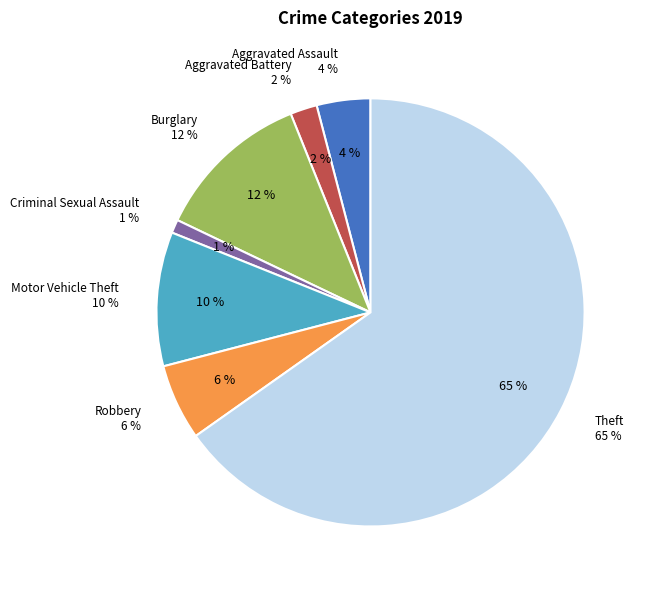

Combined, what portion of the pie is Aggravated Assault and Motor Vehicle Theft?

14.2%